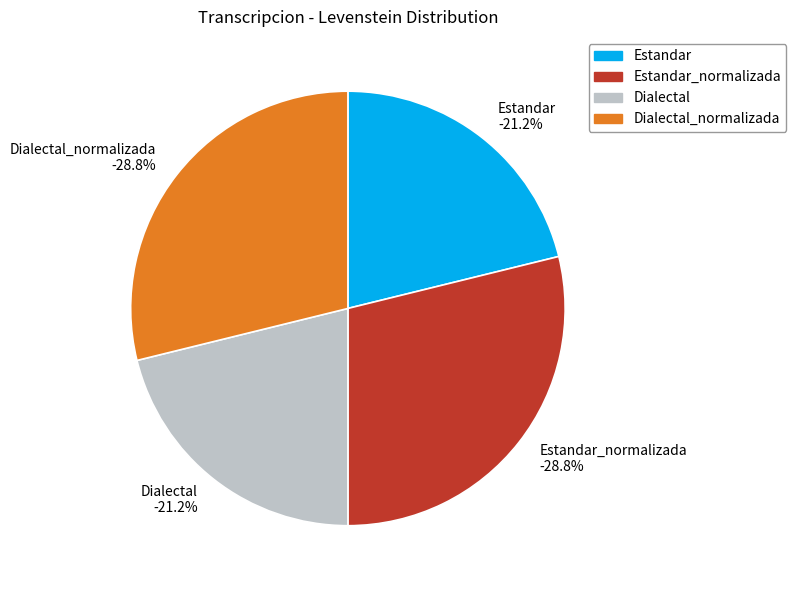

Which category has the biggest portion of the pie?

Estandar_normalizada